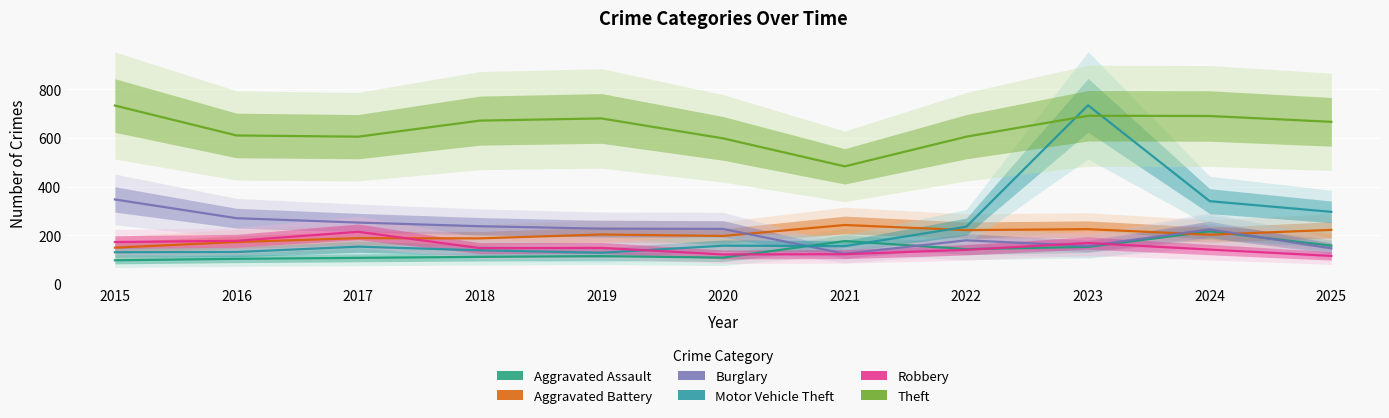

Where does the Theft series first go above 667?

2015